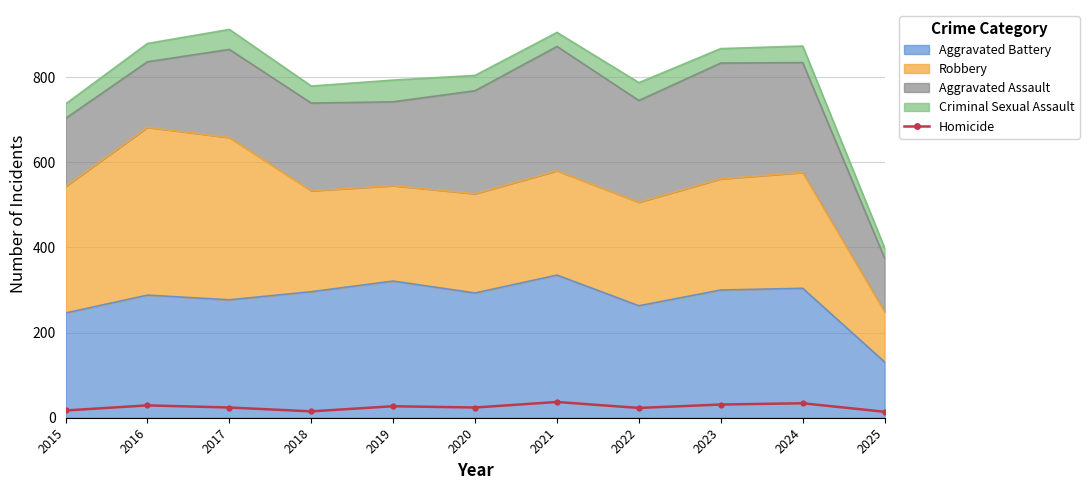

How many points are lower than both their immediate neighbors (excluding endpoints)?

3